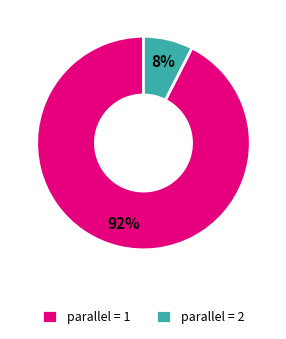

Which slice represents more than half of the pie?

parallel = 1